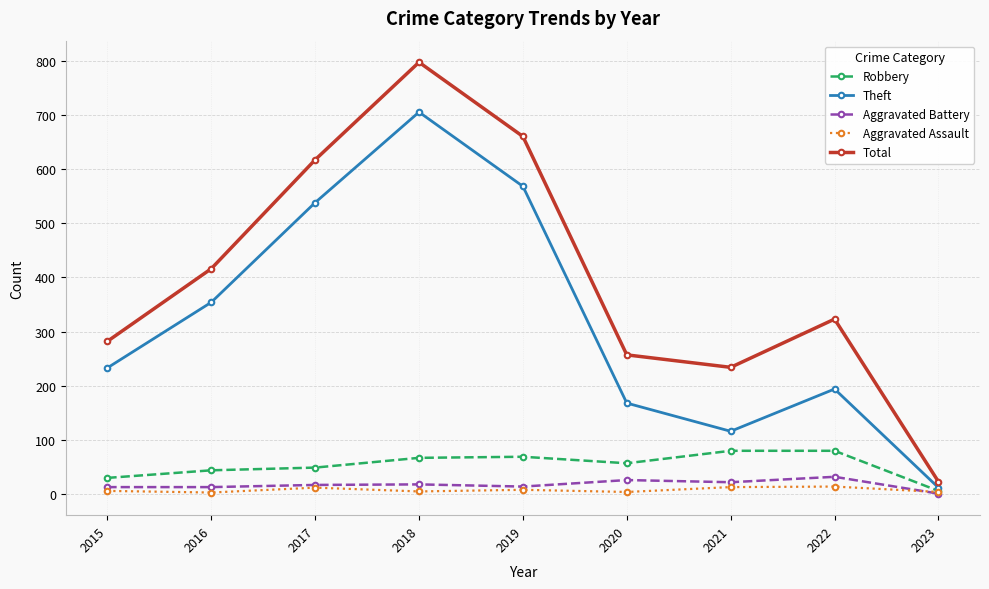

What is the sum of the Aggravated Assault values at 2016 and 2021?

16